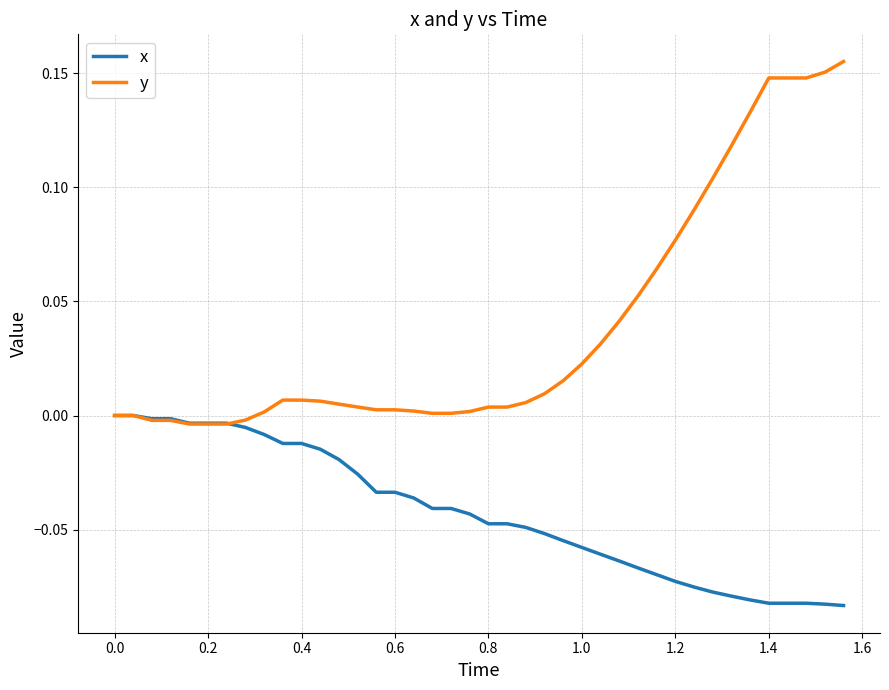

Does the chart have visible grid lines?

Yes